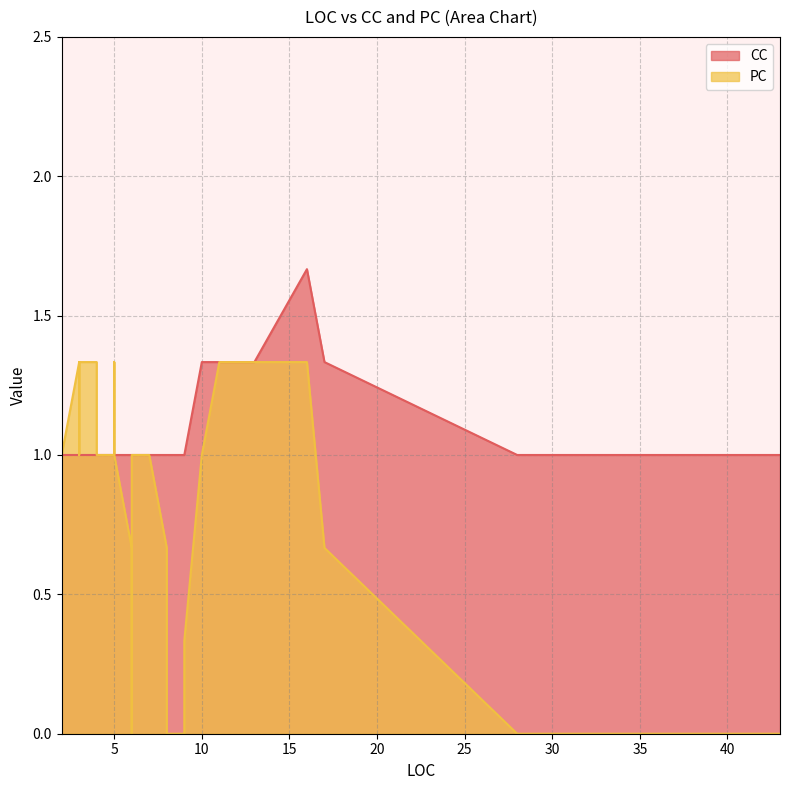

How many data points in PC are less than 1?

18